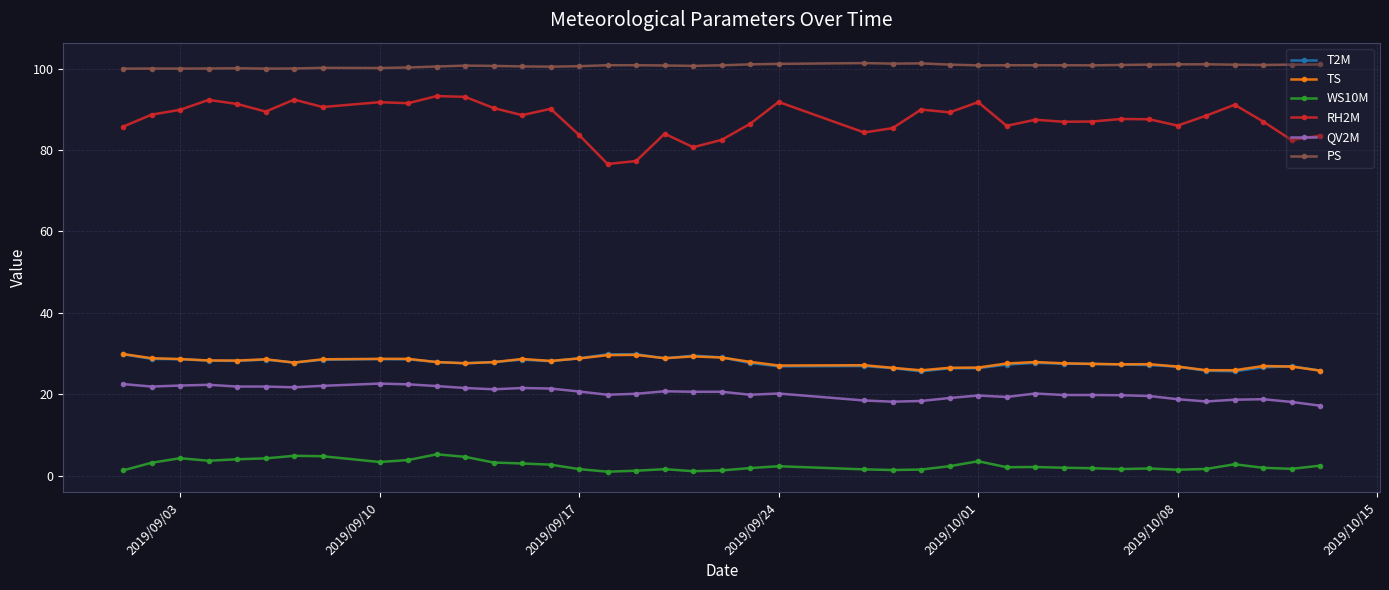

Which series has the widest spread of values?

RH2M